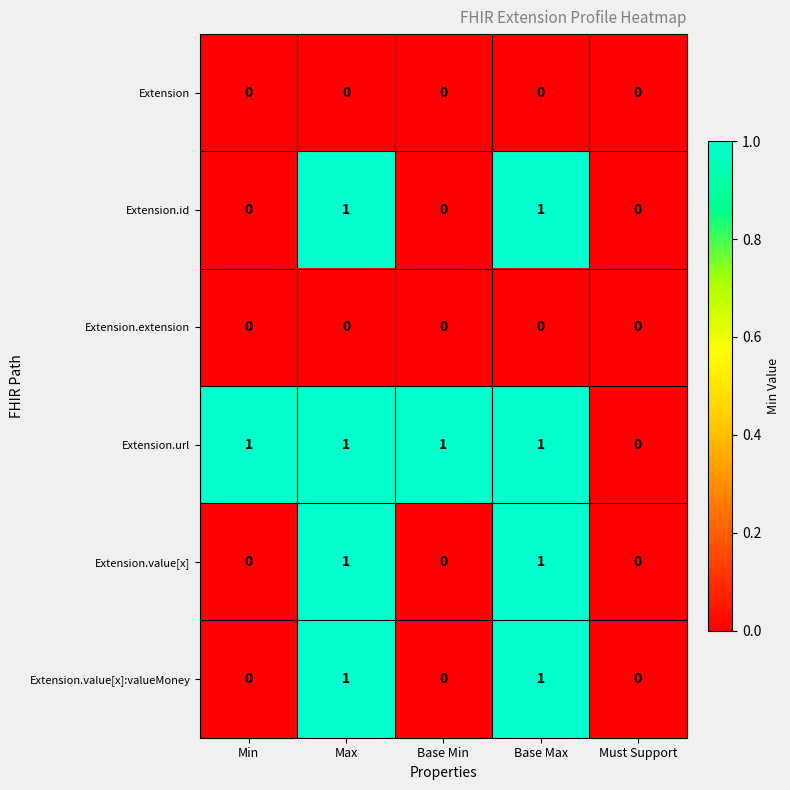

Which series has the largest total across all categories?

Extension.url